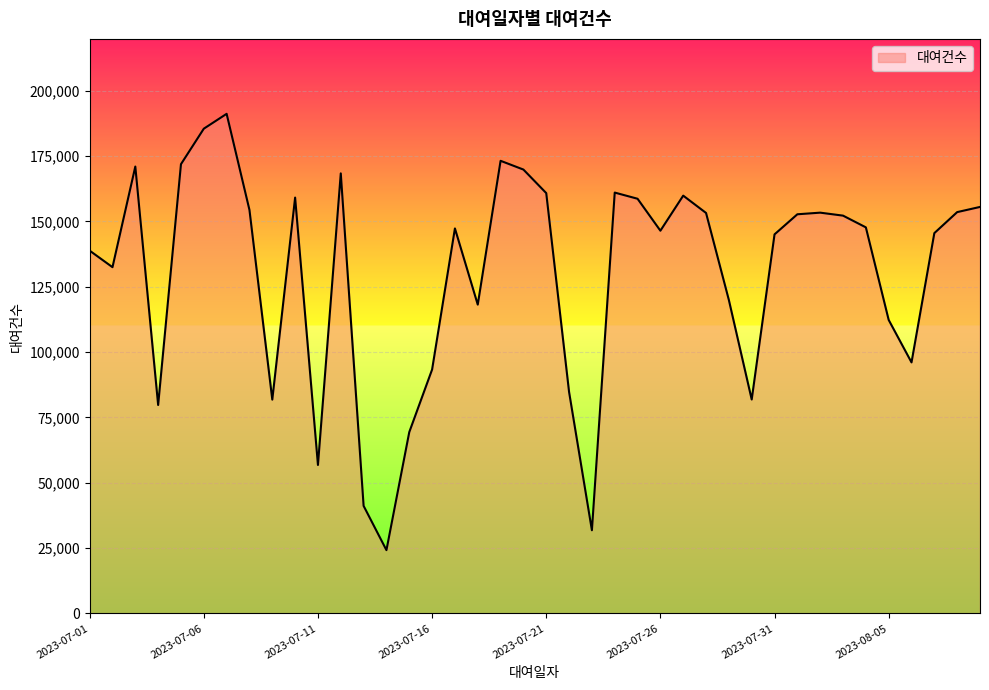

Count the number of categories in the chart.

40